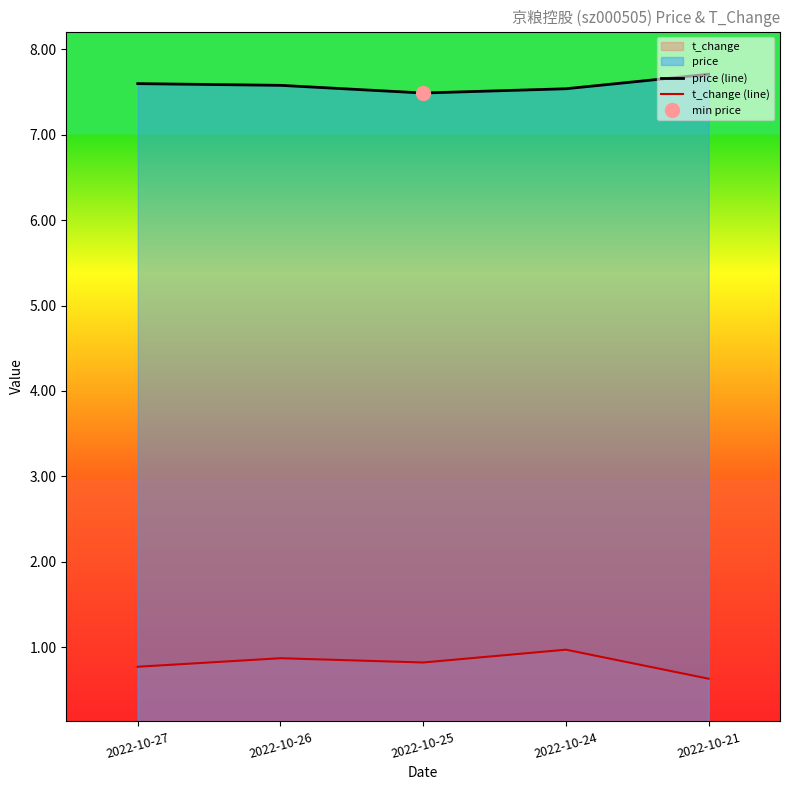

True or false: t_change (line) and price (line) intersect in this chart.

False